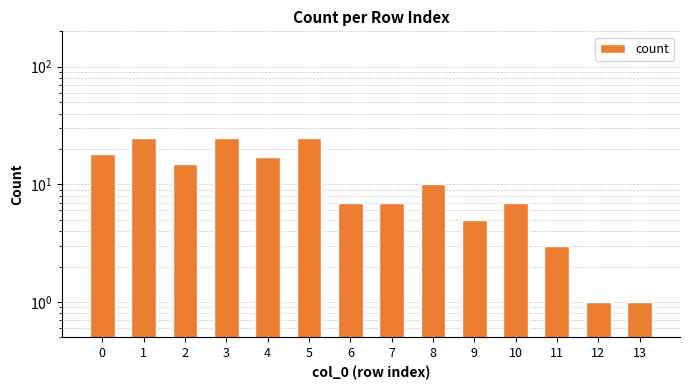

How many series are shown in this chart?

1